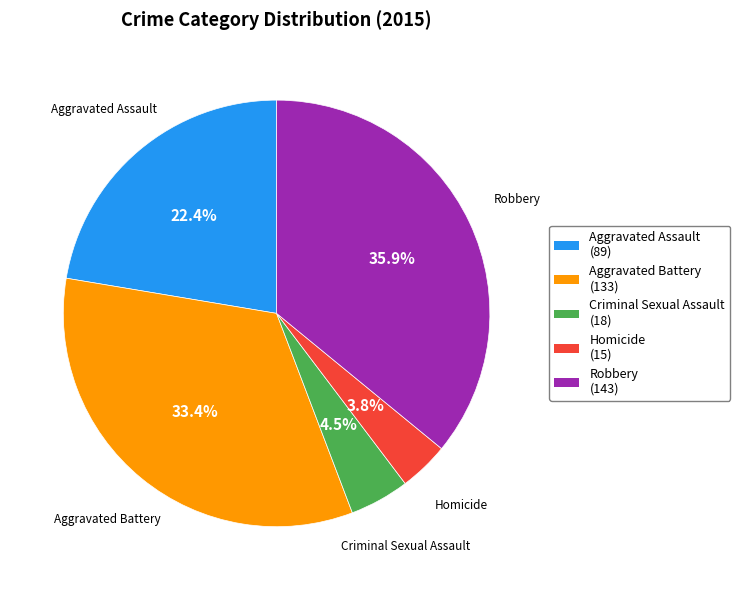

Rank the categories by value from lowest to highest.

Homicide, Criminal Sexual Assault, Aggravated Assault, Aggravated Battery, Robbery